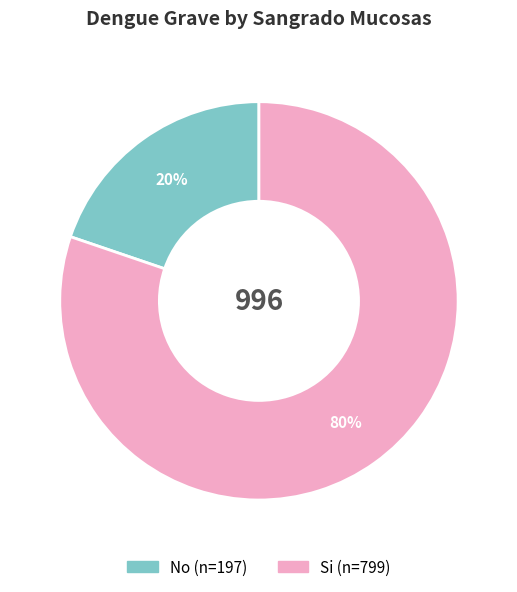

How many slices are in this pie chart?

2